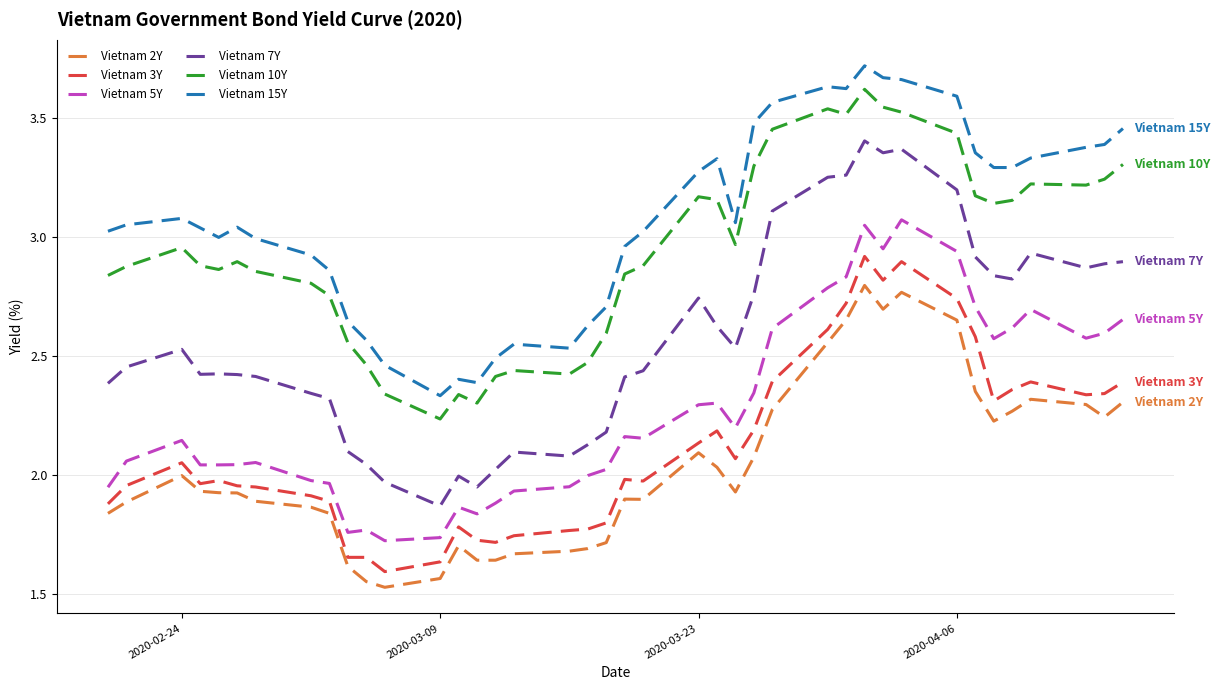

True or false: Vietnam 2Y and Vietnam 10Y cross at least once.

False